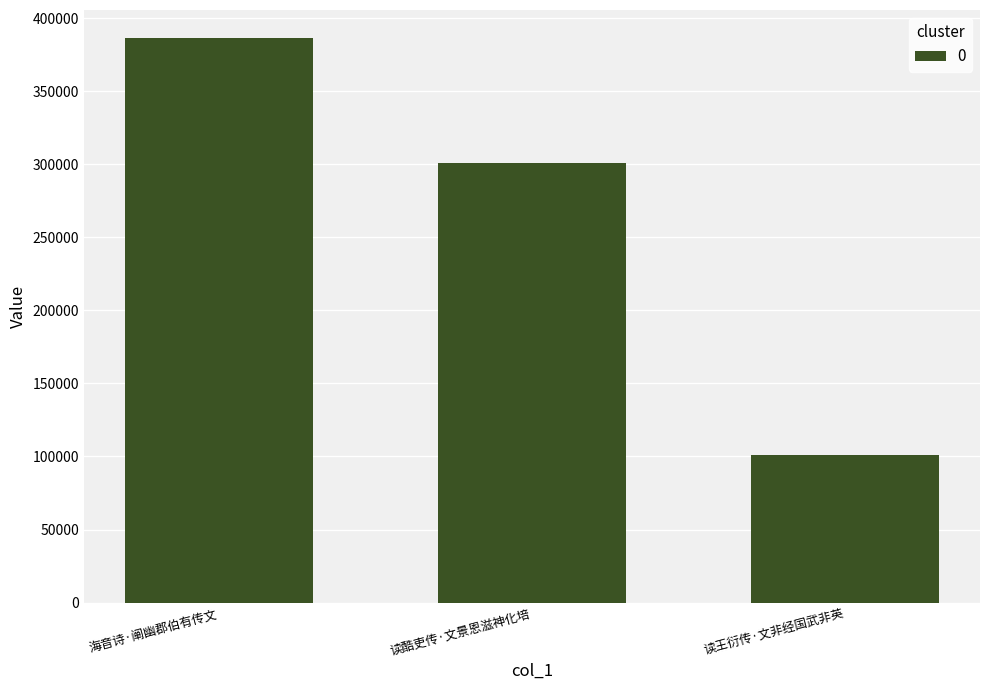

What is the label of the 2nd bar from the right?

读酷吏传·文景恩滋神化培